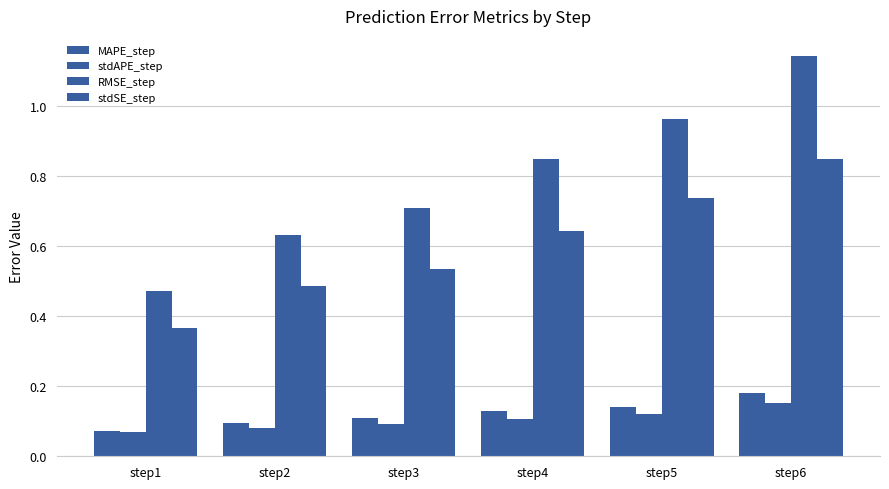

How many distinct data groups are displayed?

4